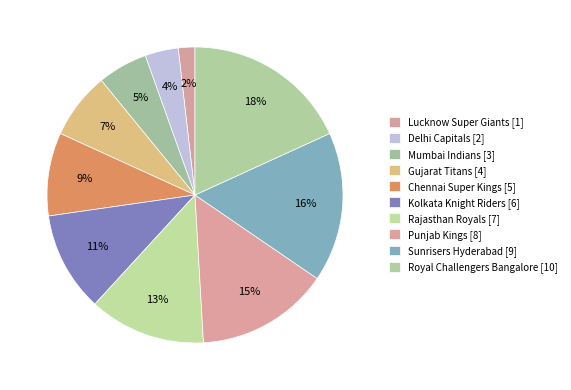

Is there a majority slice in this chart?

No